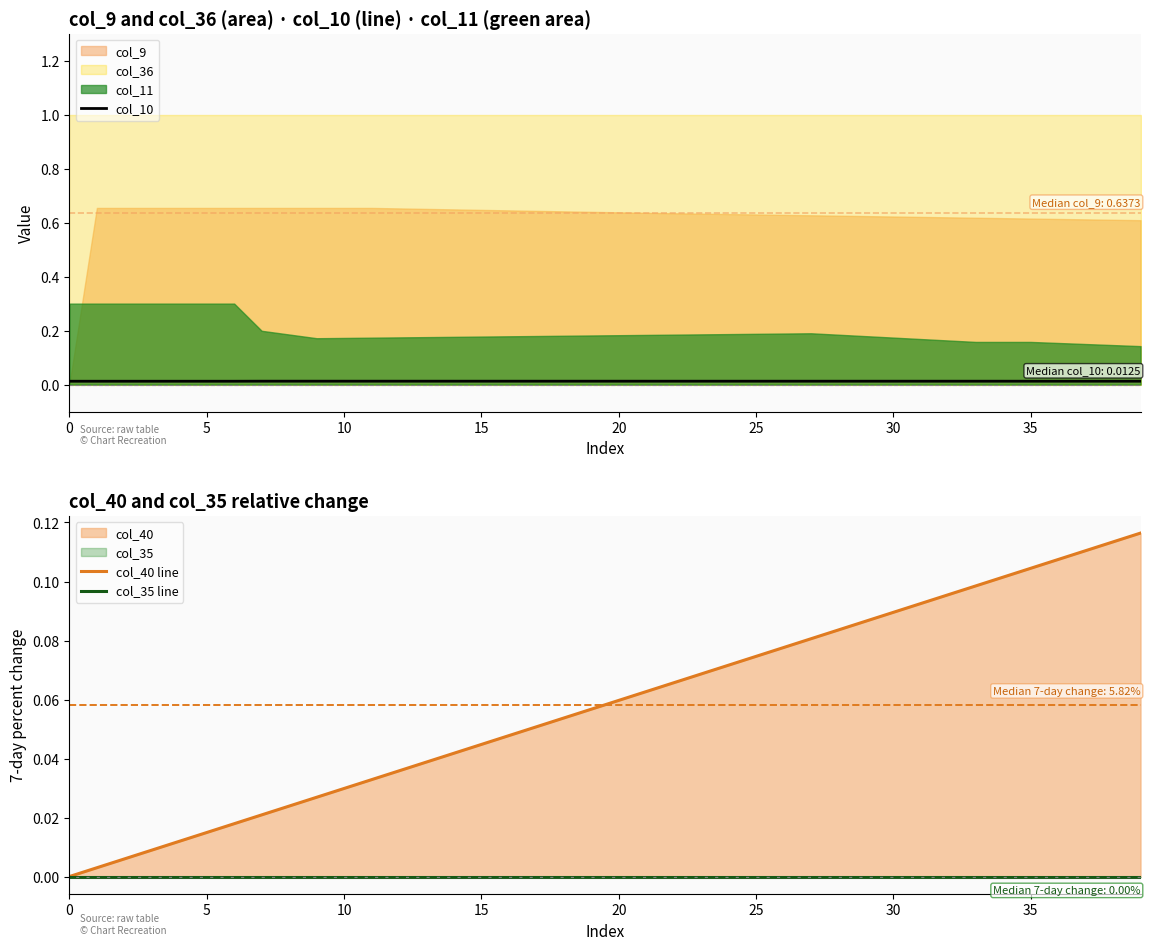

True or false: col_10 has more than 0 points higher than both neighbors.

False